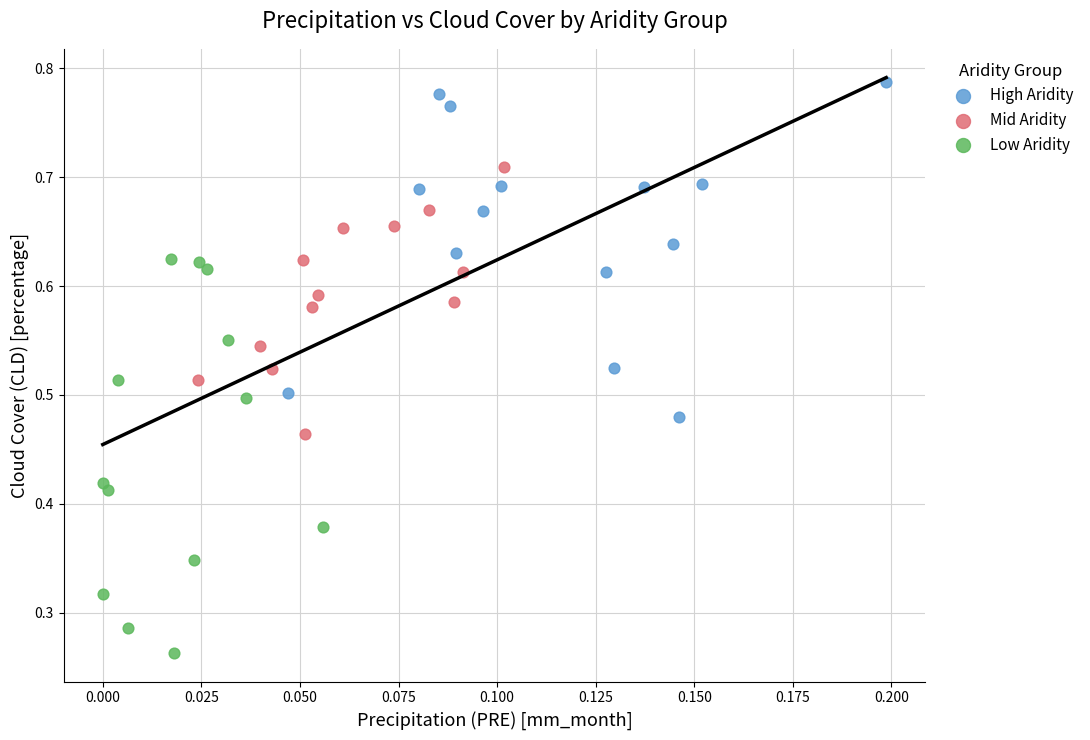

What are all the series names shown in the legend?

High Aridity, Mid Aridity, Low Aridity